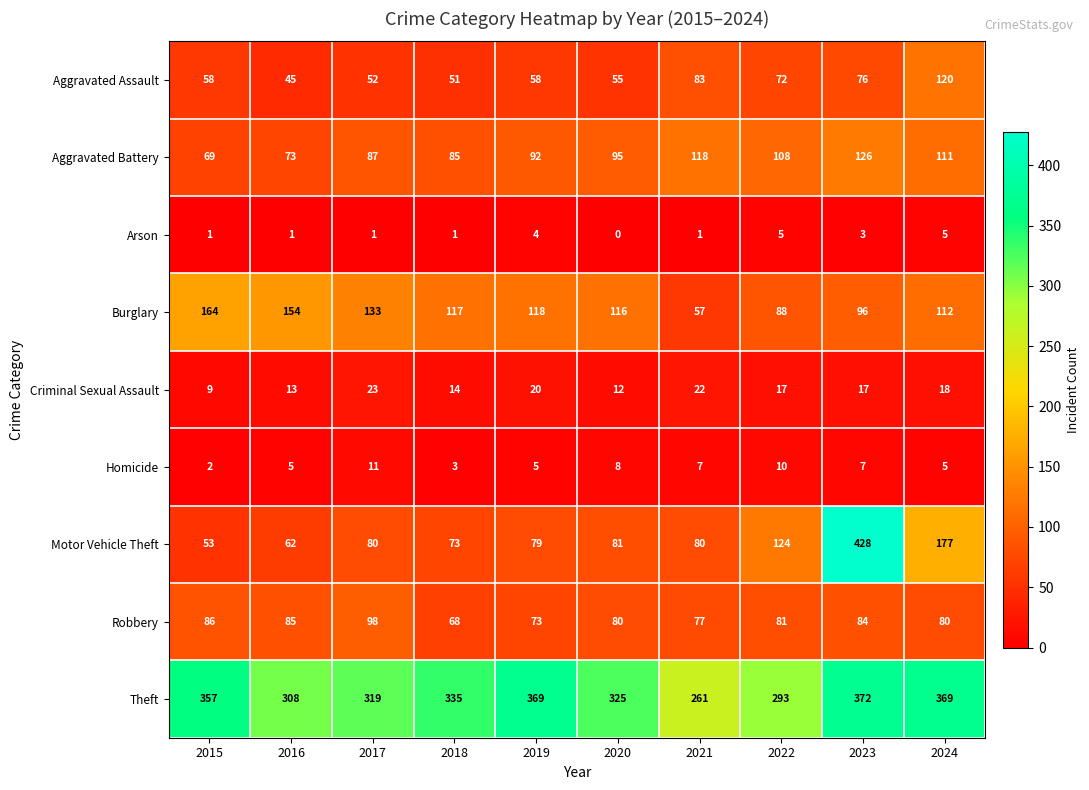

Which label corresponds to the largest value in the chart?

2023